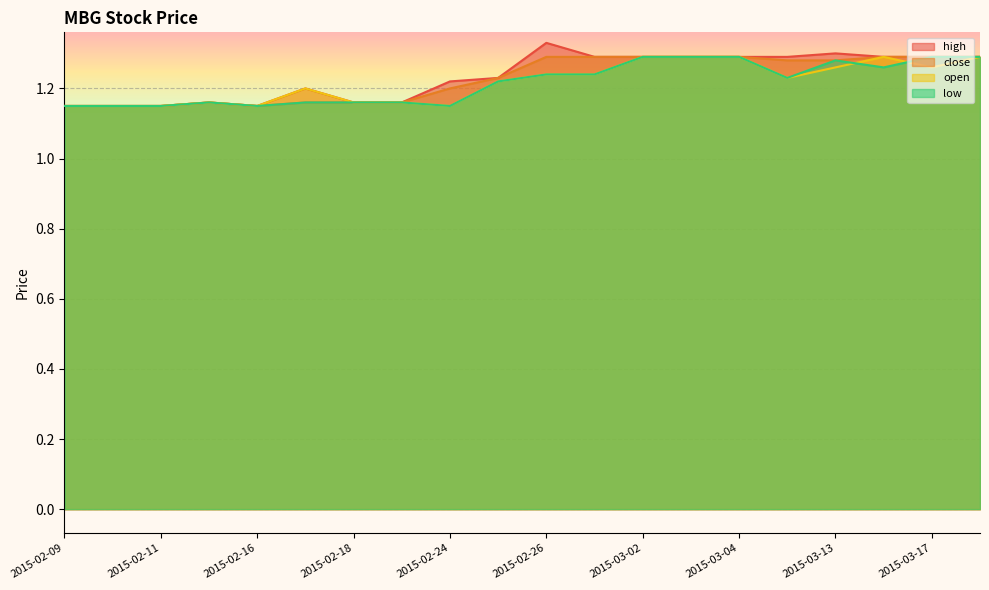

Reading left to right, what are all the values shown in this chart?

high: 1.1	1.1	1.1	1.2	1.1	1.2	1.2	1.2	1.2	1.2	1.3	1.3	1.3	1.3	1.3	1.3	1.3	1.3	1.3	1.3
close: 1.1	1.1	1.1	1.2	1.1	1.2	1.2	1.2	1.2	1.2	1.3	1.3	1.3	1.3	1.3	1.3	1.3	1.3	1.3	1.3
open: 1.1	1.1	1.1	1.2	1.1	1.2	1.2	1.2	1.1	1.2	1.2	1.2	1.3	1.3	1.3	1.2	1.3	1.3	1.3	1.3
low: 1.1	1.1	1.1	1.2	1.1	1.2	1.2	1.2	1.1	1.2	1.2	1.2	1.3	1.3	1.3	1.2	1.3	1.3	1.3	1.3